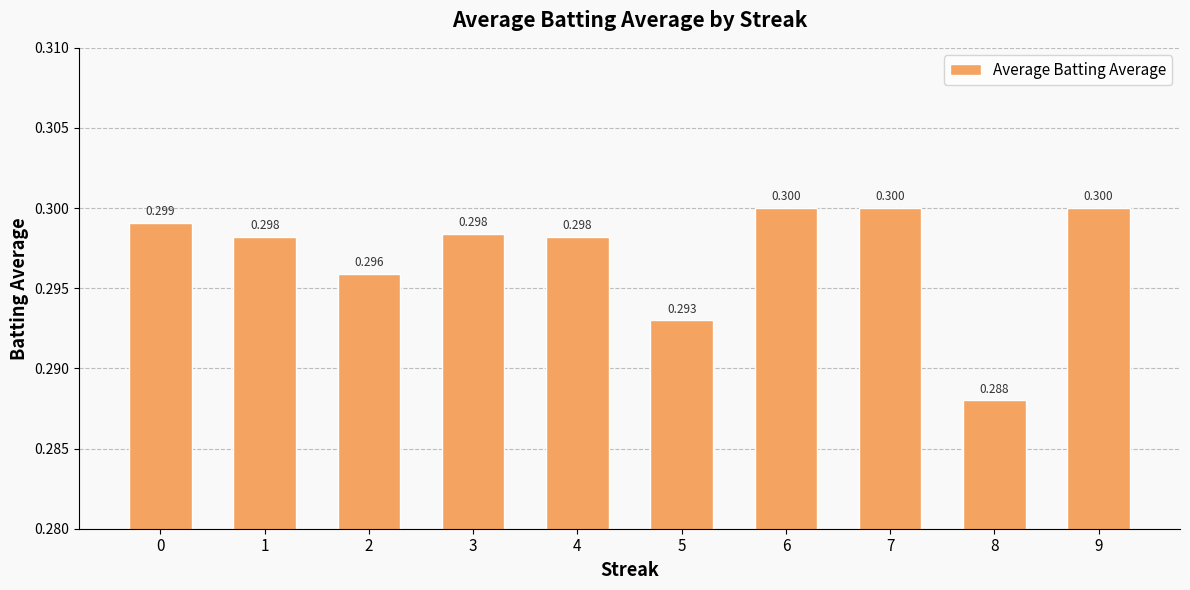

Which category has the highest value across all series?

6